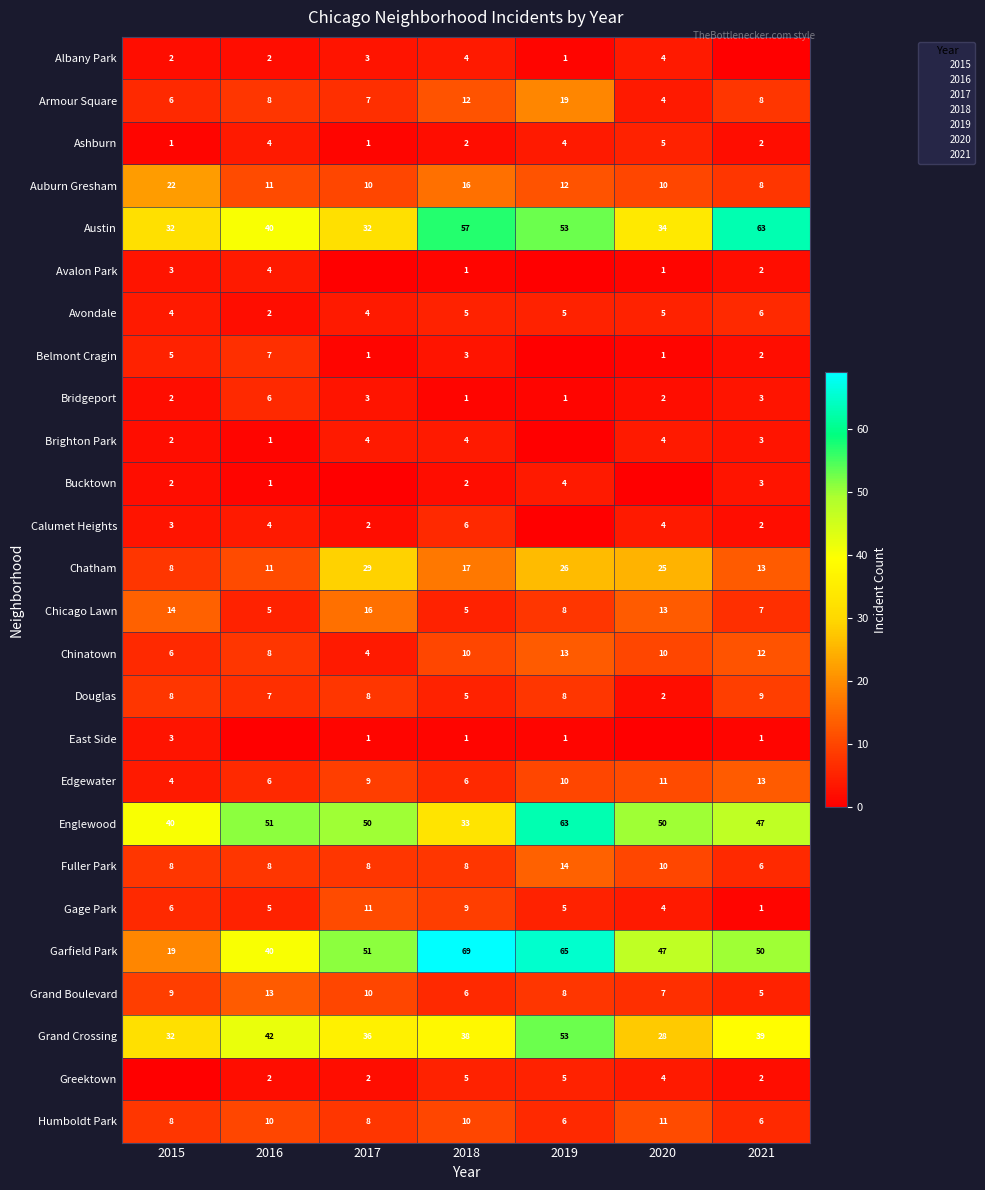

Is the value of Fuller Park at 2021 greater than the value of East Side at 2017?

Yes